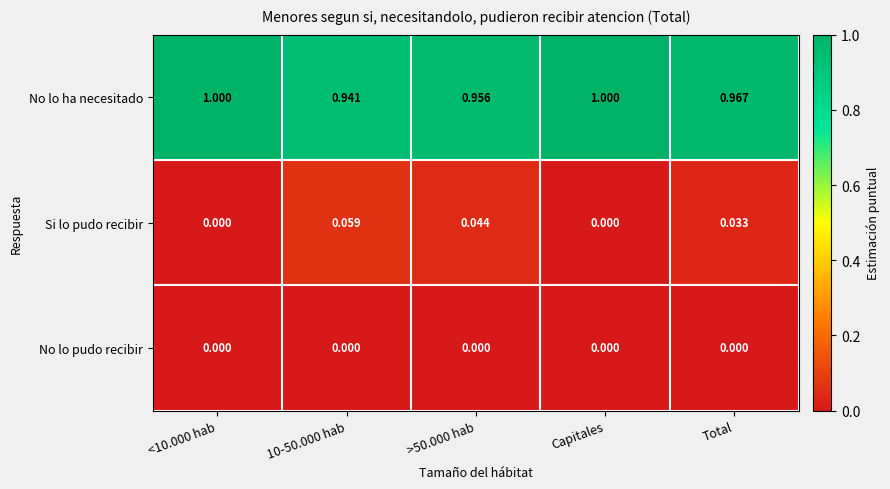

Rank the series at Total from lowest to highest value.

No lo pudo recibir, Si lo pudo recibir, No lo ha necesitado